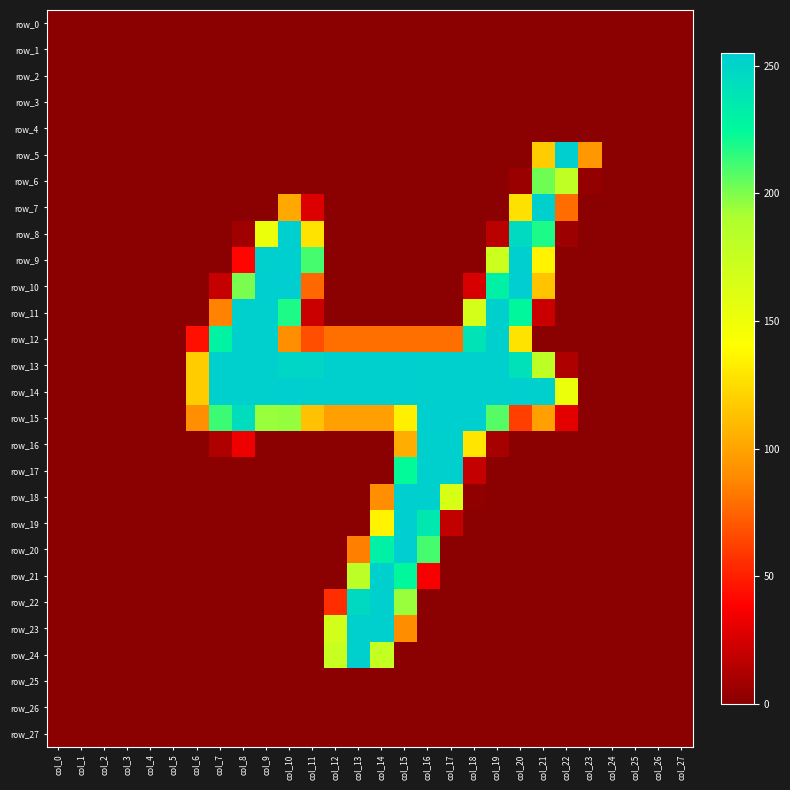

What is the sum of all row_24 values?

605